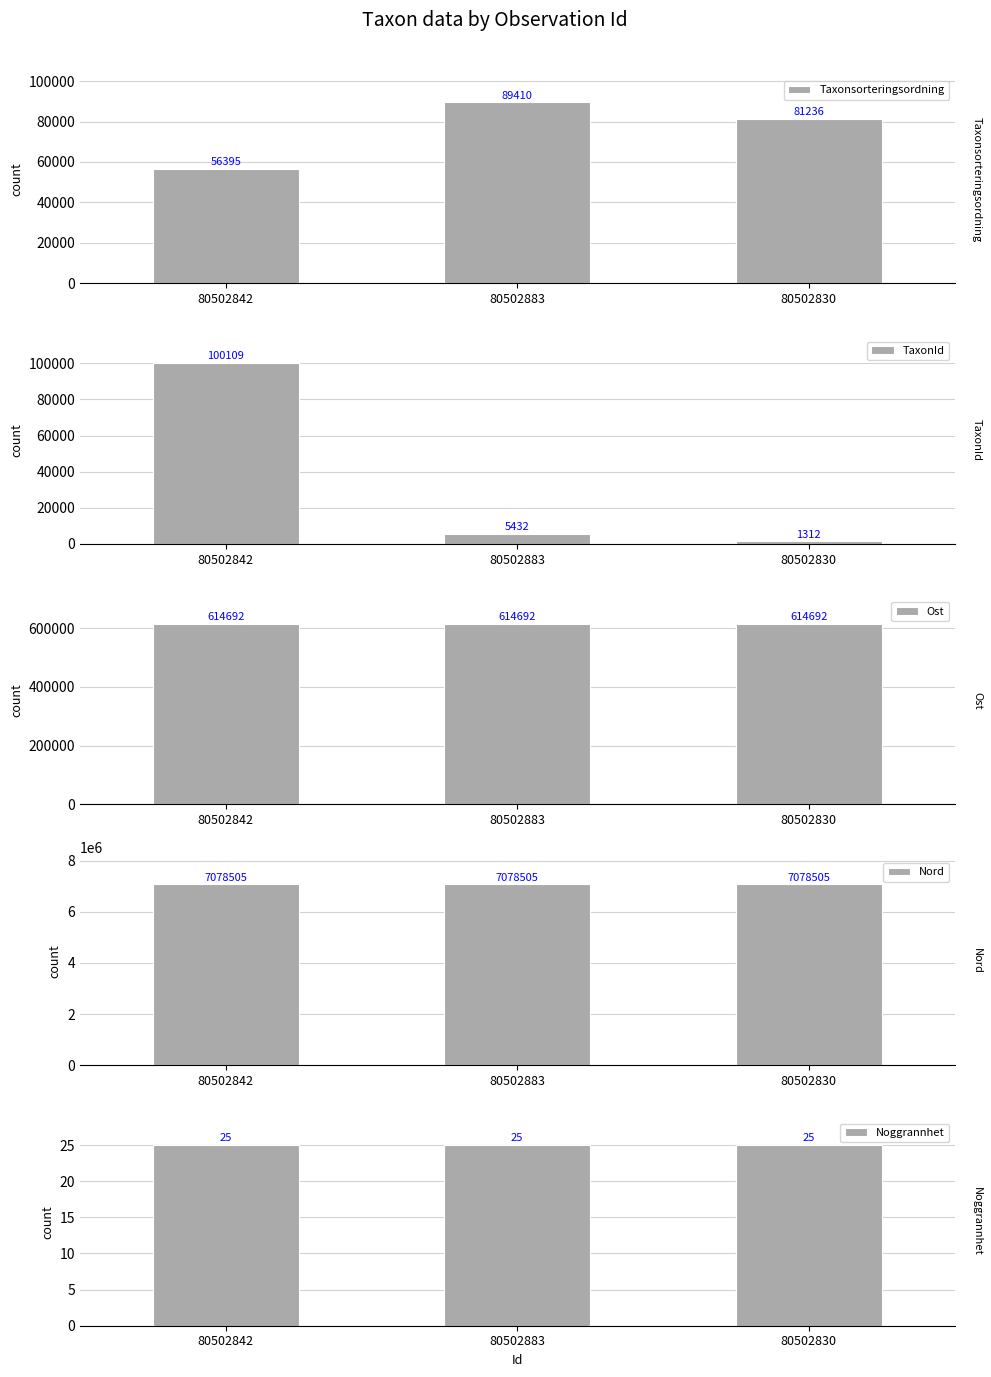

Where is Nord nearest to the value 7078505?

80502842